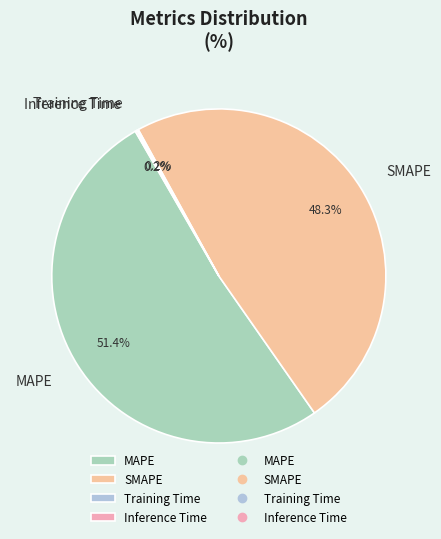

Which category has the biggest portion of the pie?

MAPE